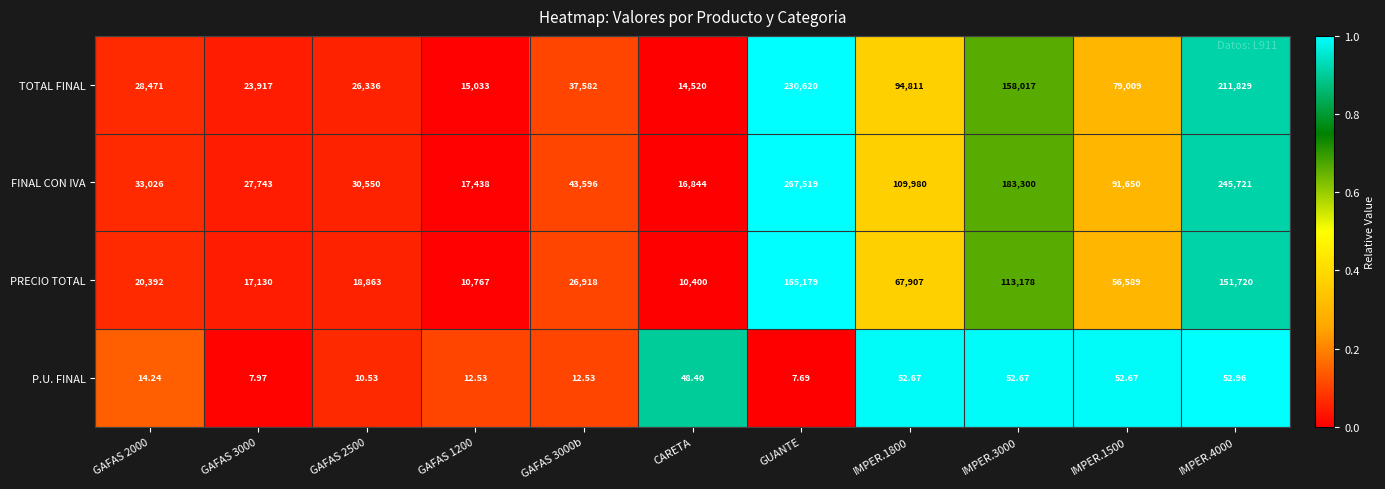

How many categories are shown in the chart?

11